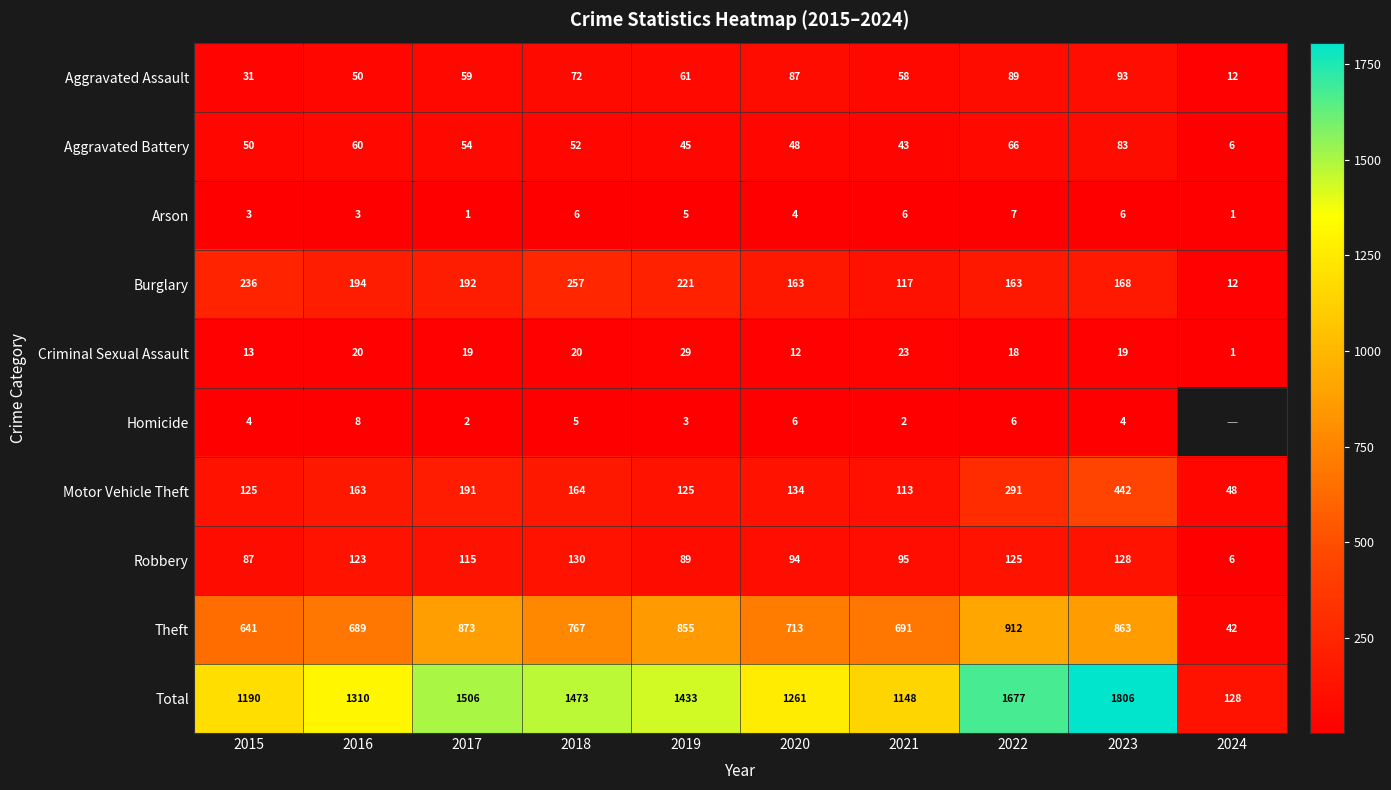

At which label does Aggravated Battery reach its minimum?

2024